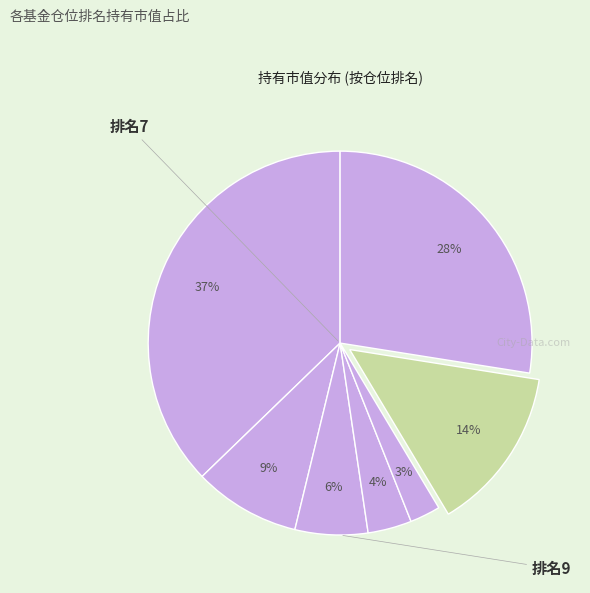

How many segments does this pie chart have?

7